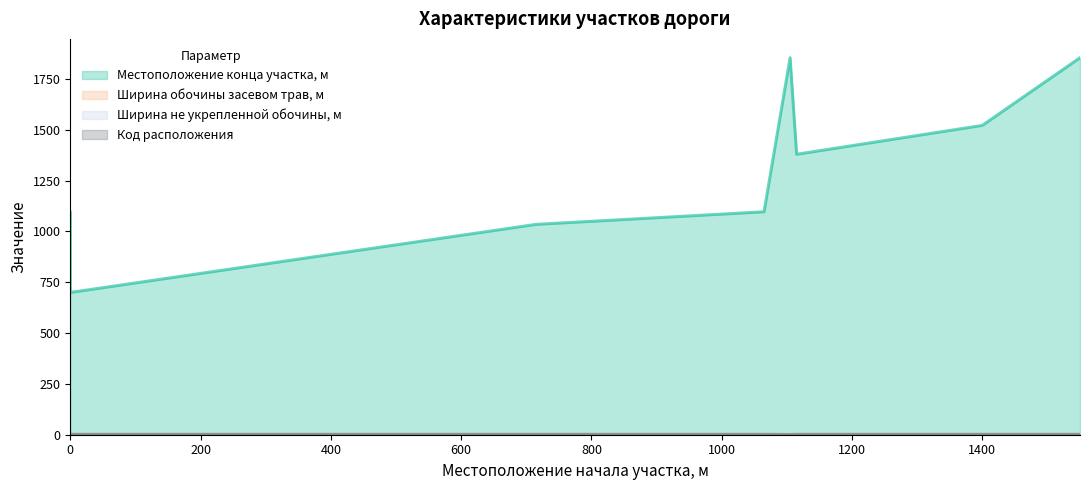

Which has a higher value, 1400 or 1065?

1400